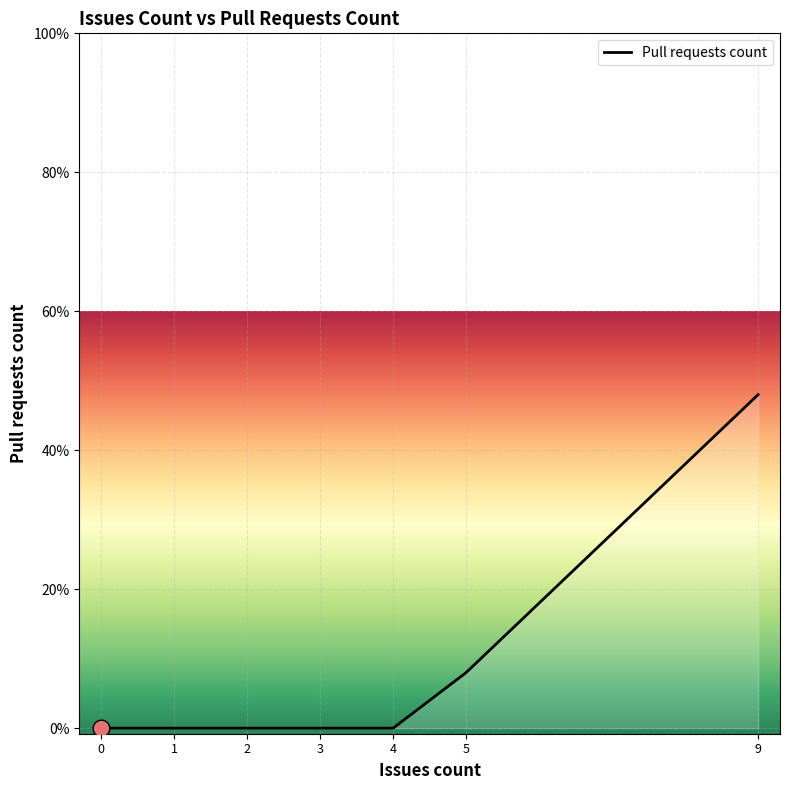

Is this an area chart (filled region under the line)?

Yes